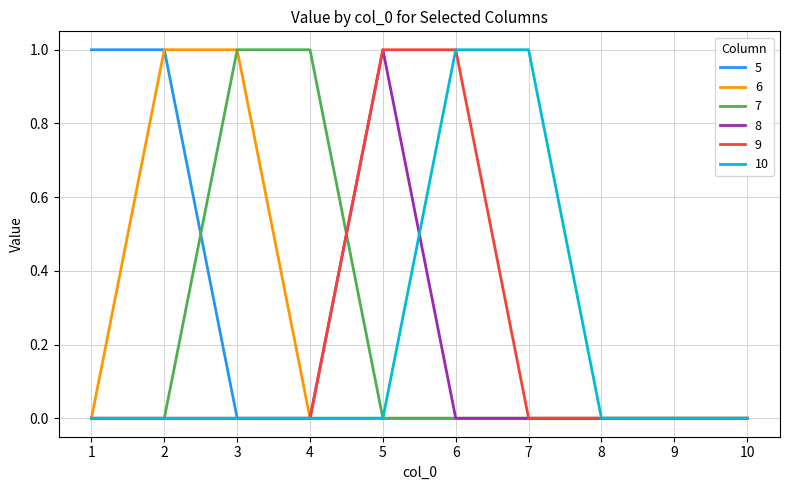

Which series changed the most between 3 and 4?

6